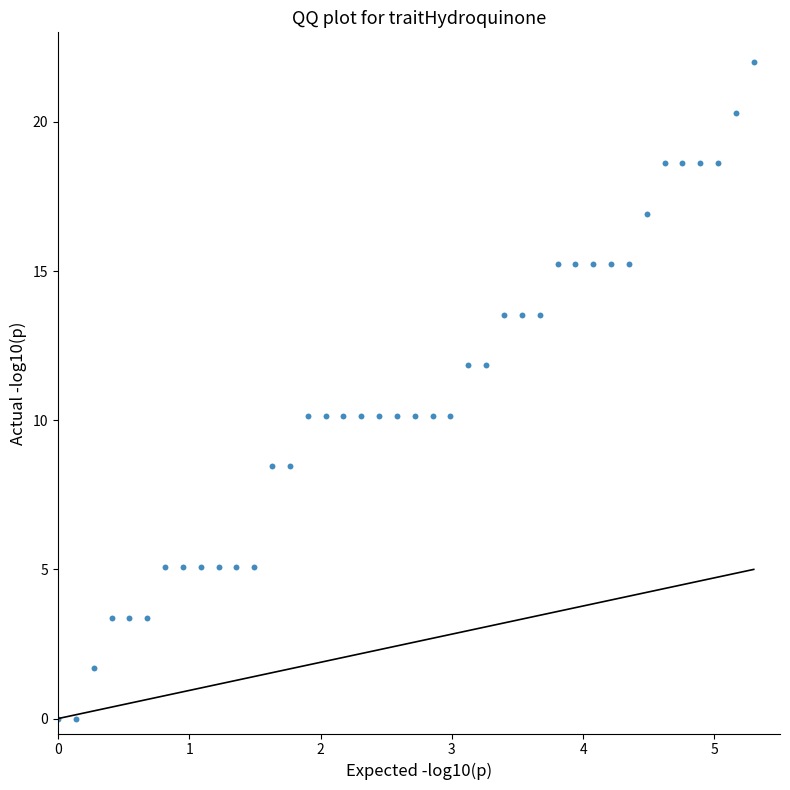

What is the range of Y values (max minus min)?

22.0